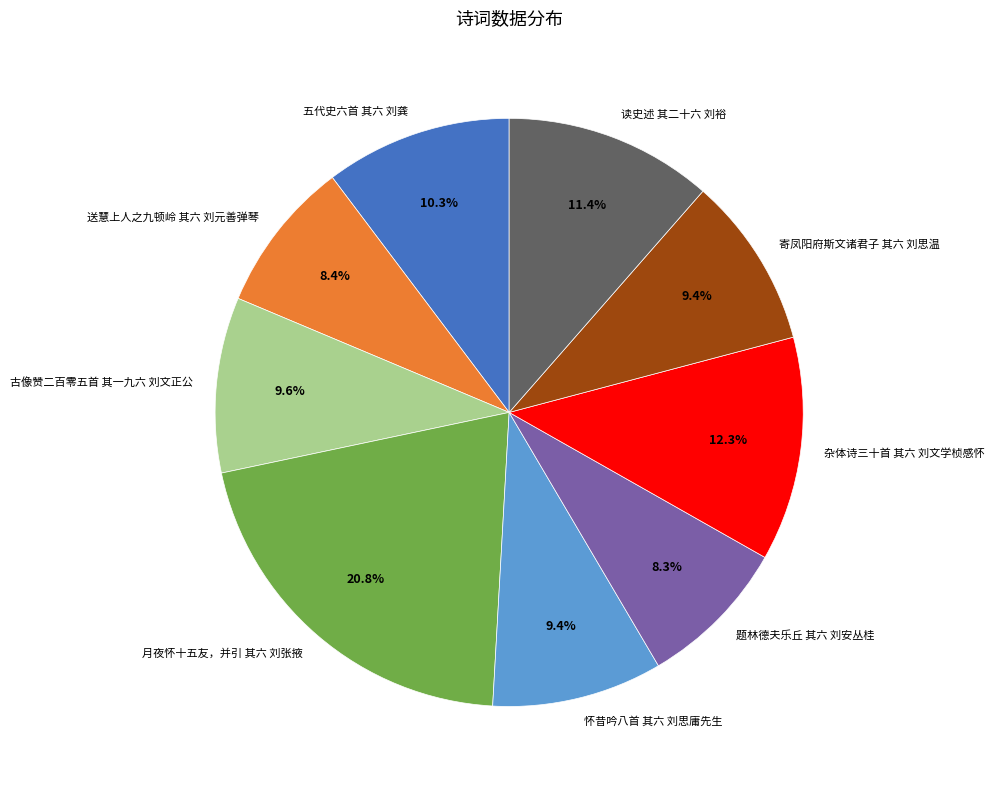

How many slices are in this pie chart?

9